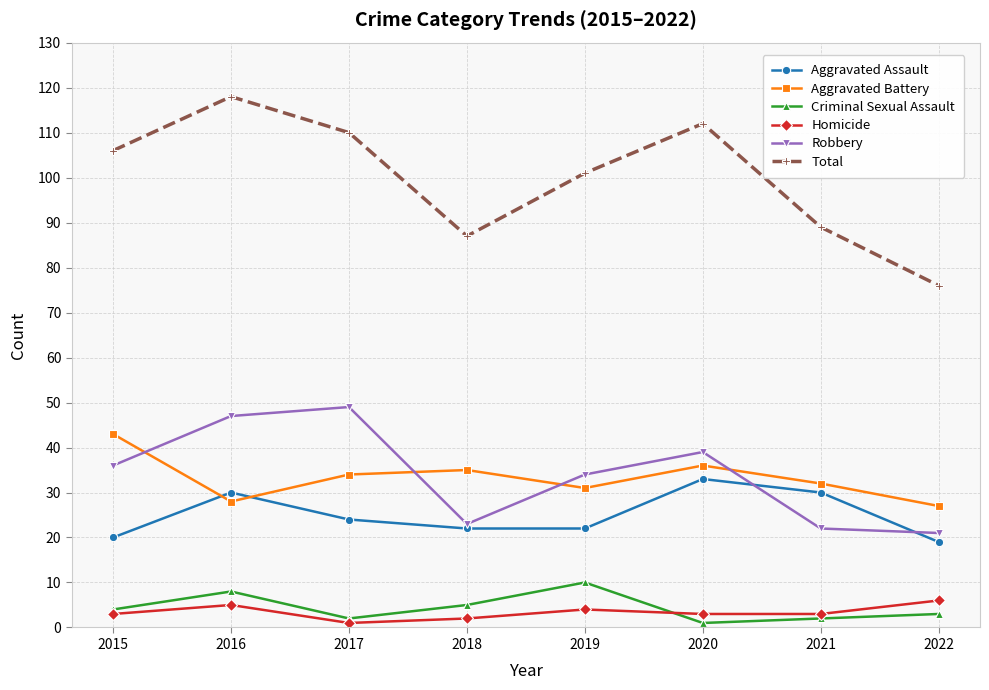

What is the sum of all Robbery values?

271